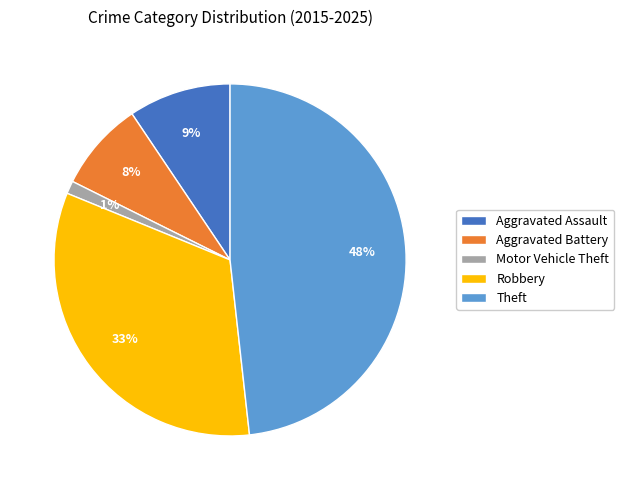

Is the sum of Aggravated Assault and Robbery greater than half?

No